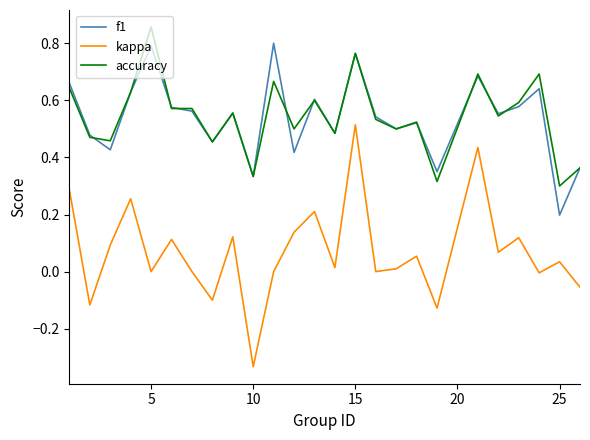

How many distinct data groups are displayed?

3